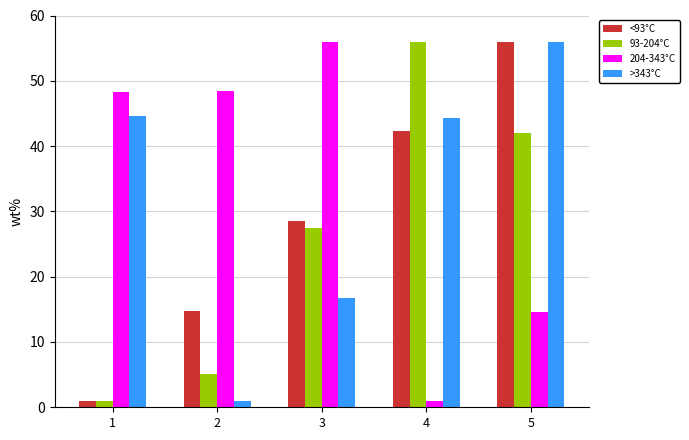

Rank the categories by 93-204°C value from lowest to highest.

1, 2, 3, 5, 4